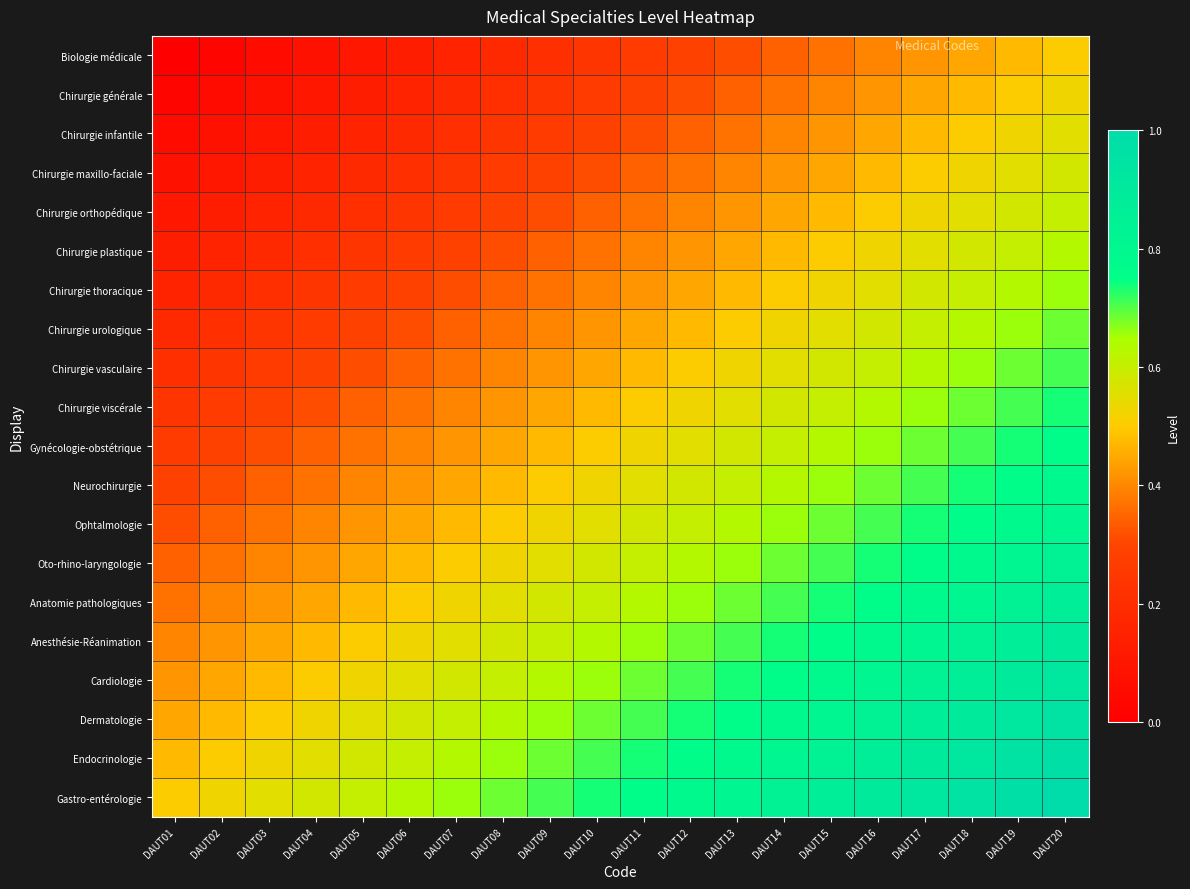

How many data points does each series have?

20